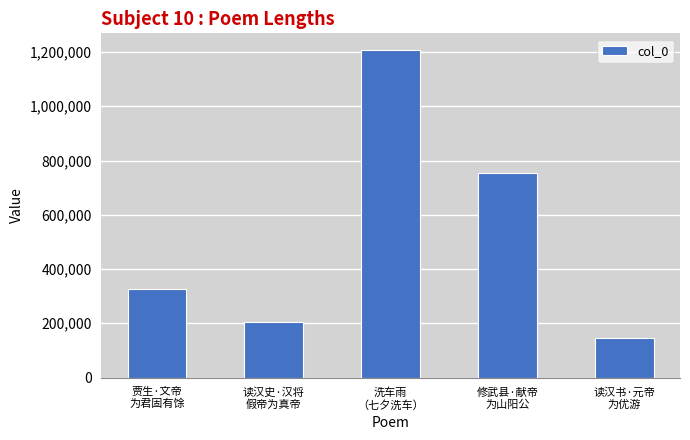

Are the bars grouped side by side (vs. stacked)?

No